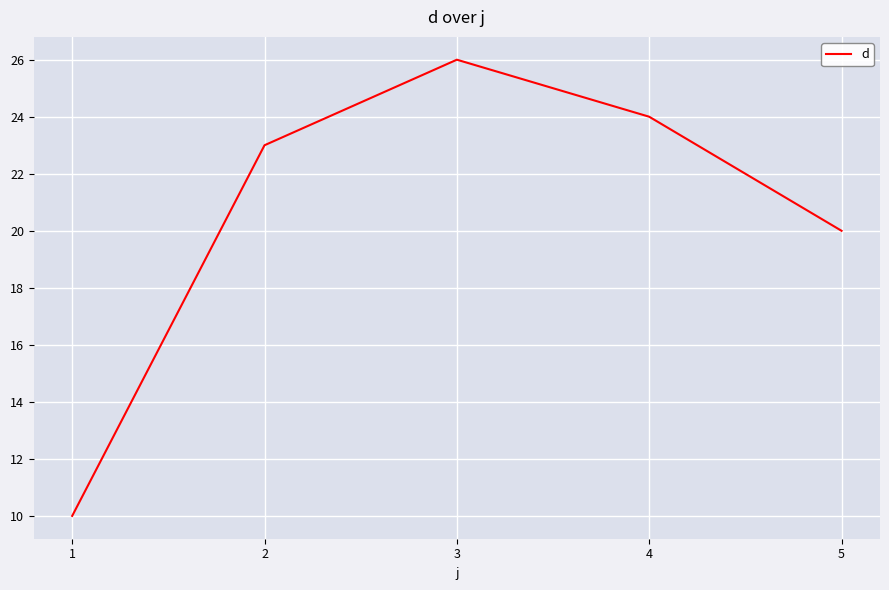

Rank the categories by value from lowest to highest.

1, 5, 2, 4, 3